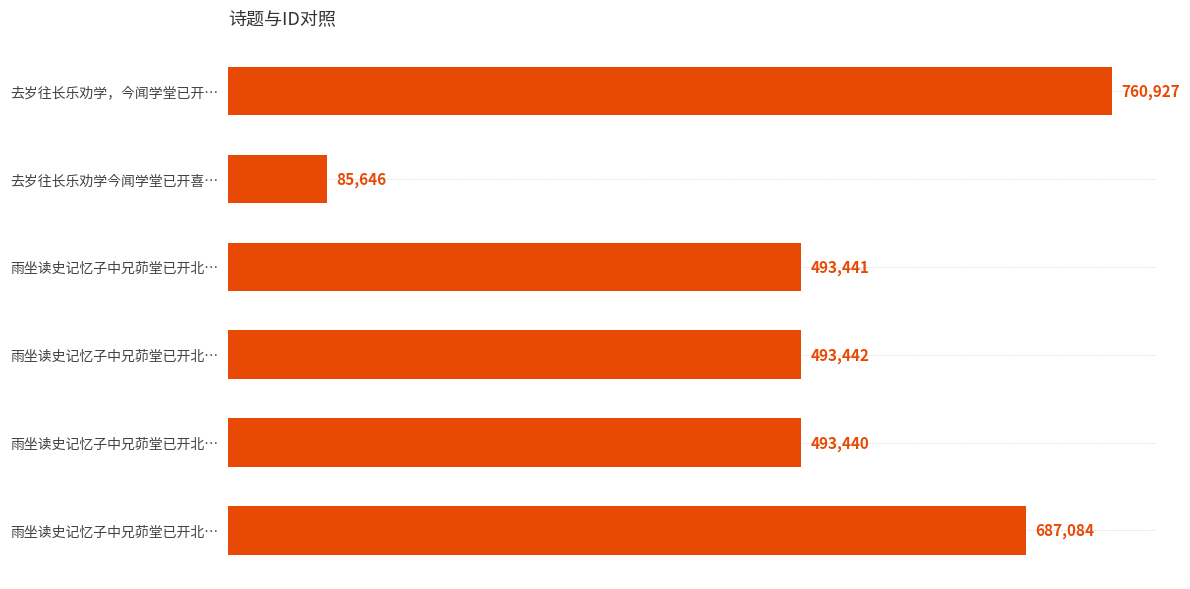

Does the chart contain any negative values?

No